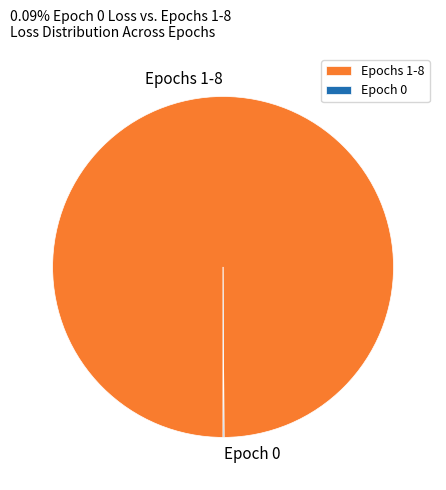

The Epochs 1-8 slice represents 100% of the pie. True or false?

True